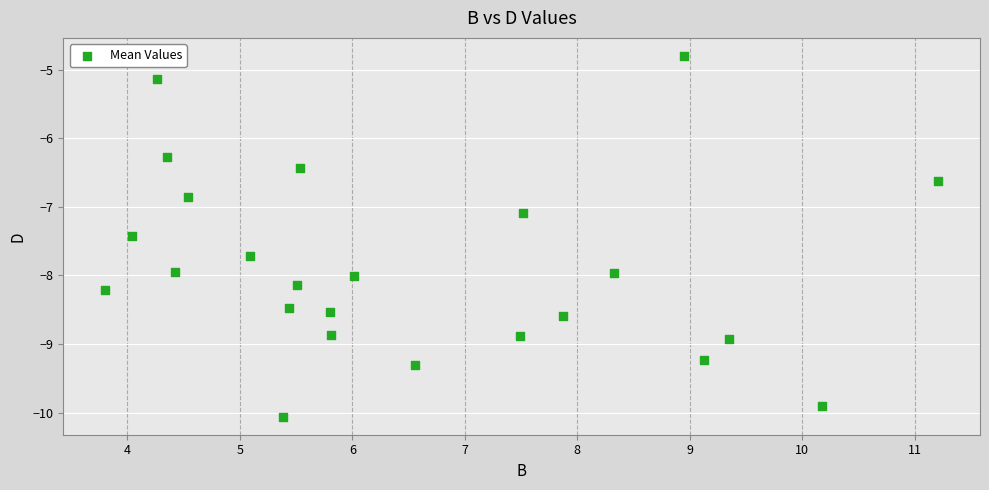

What Y value in the scatter plot is closest to -7?

-7.1